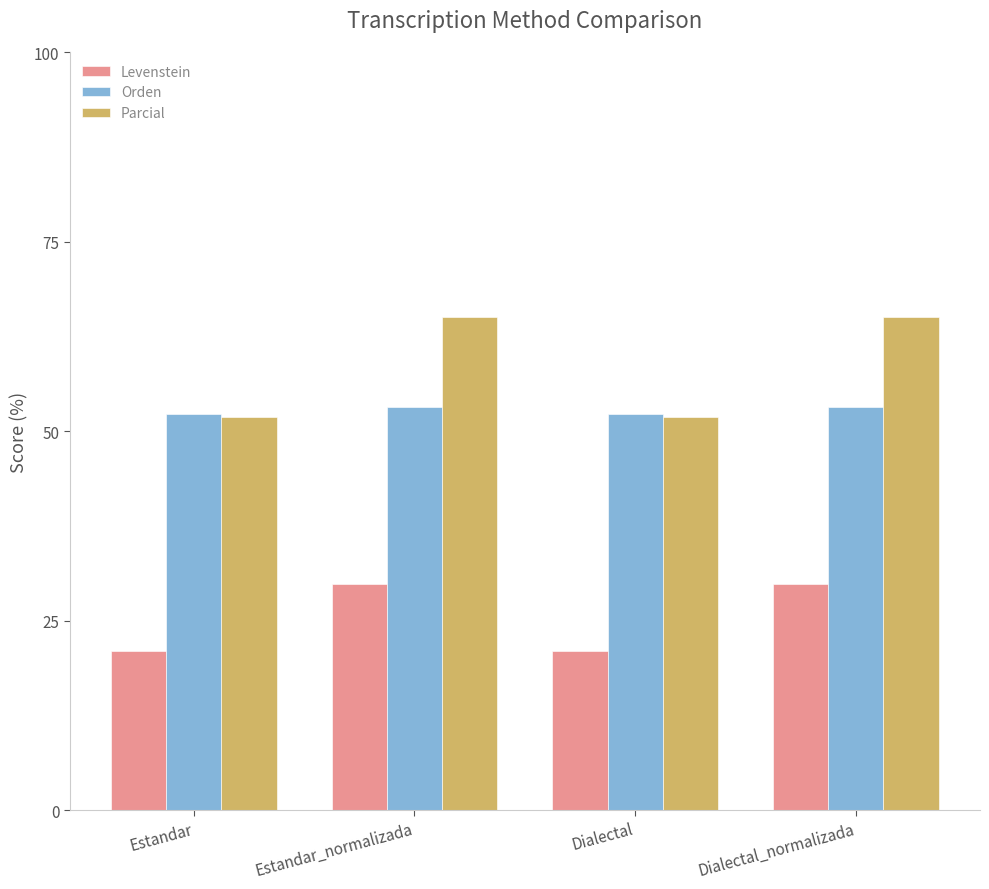

What is the value of the Levenstein bar at the 1st from the left?

21.1